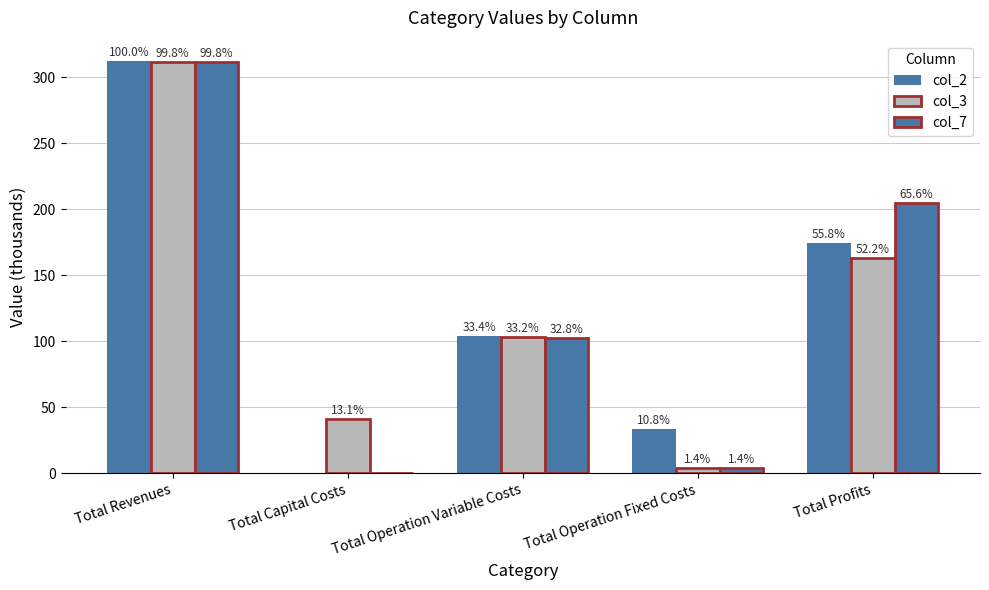

At which label does col_3 first exceed 103?

Total Revenues